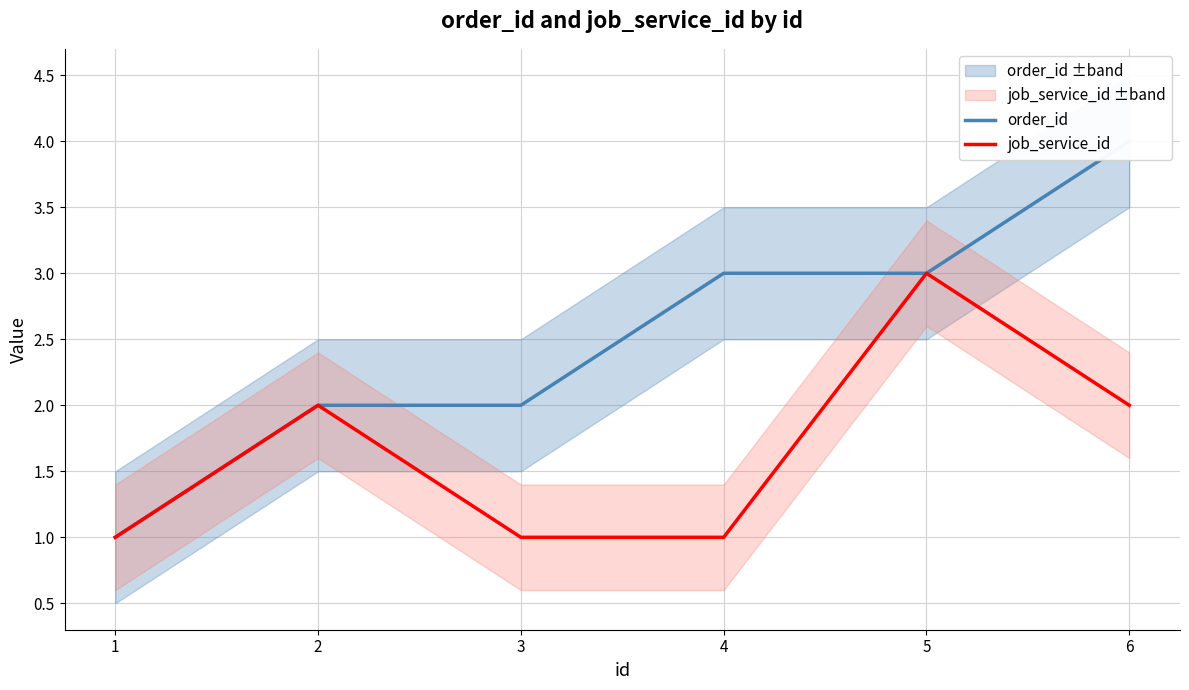

What is the highest value of the order_id series?

4